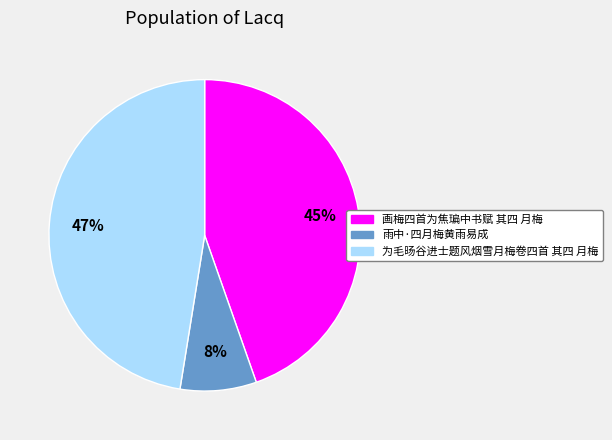

What is the smallest slice in the pie chart?

雨中·四月梅黄雨易成